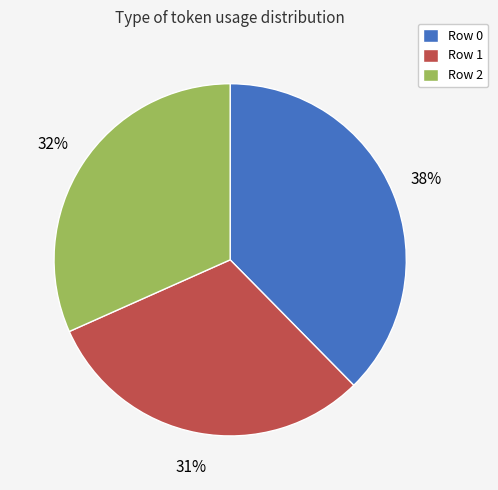

Approximately how many times larger is the value at Row 1 compared to Row 0?

0.8